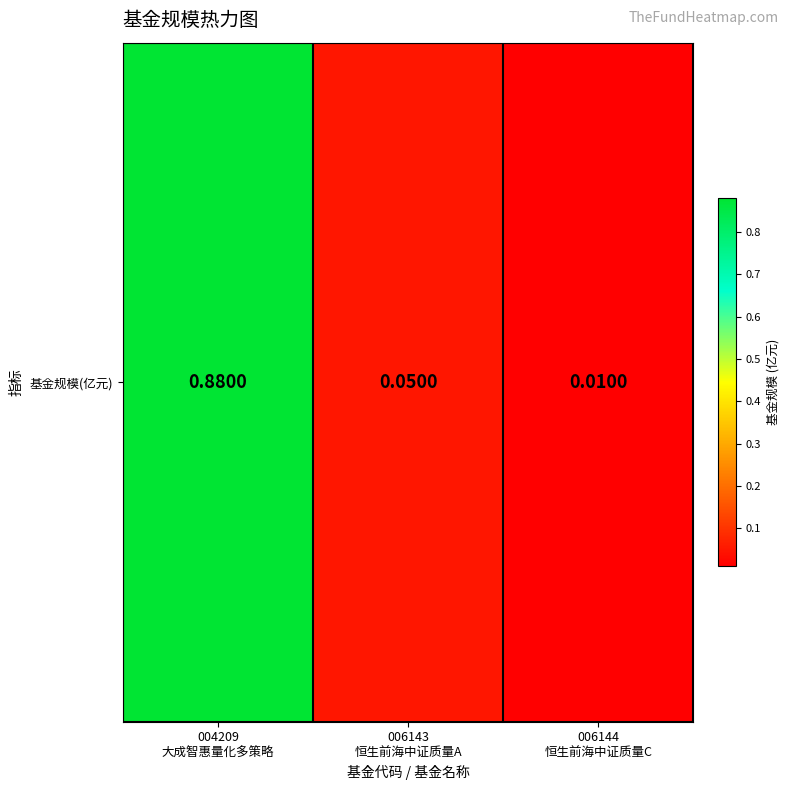

What is the difference between the maximum and minimum values?

0.9